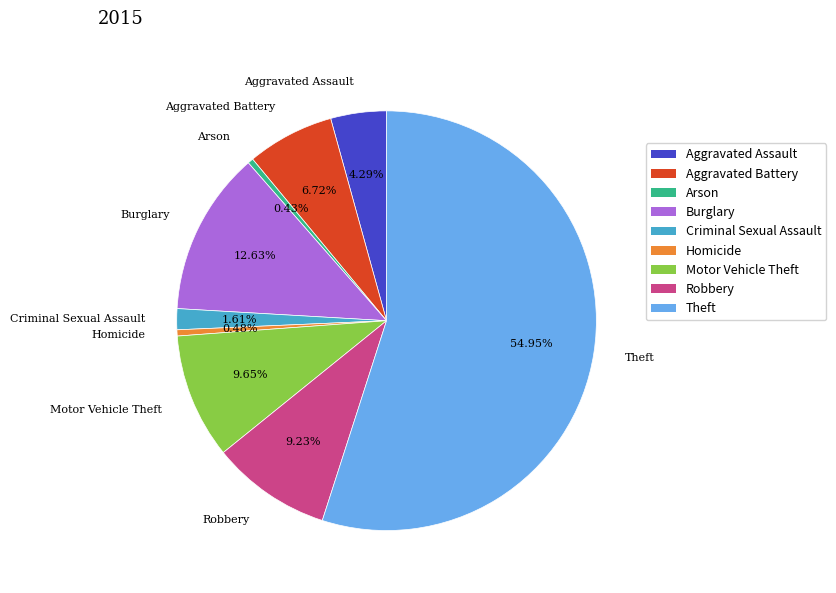

What percentage do Criminal Sexual Assault and Burglary together represent?

14.2%